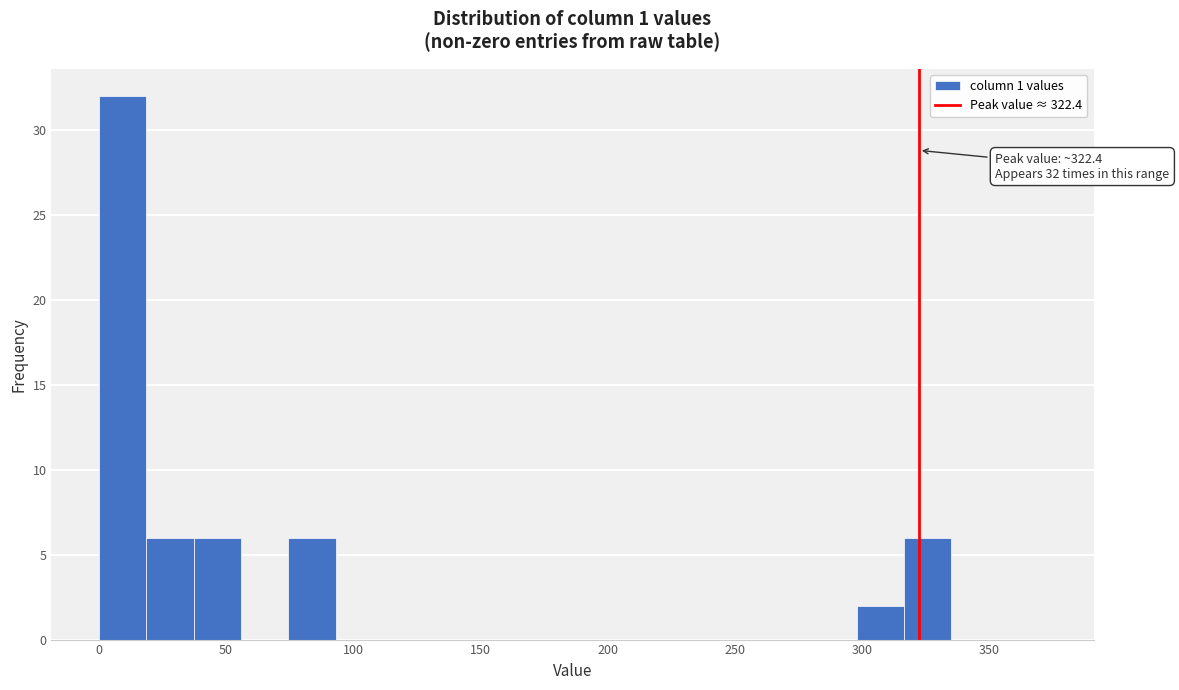

Around what value on the x-axis is the tallest bar? Give the approximate position of its centre, as read against the axis.

10